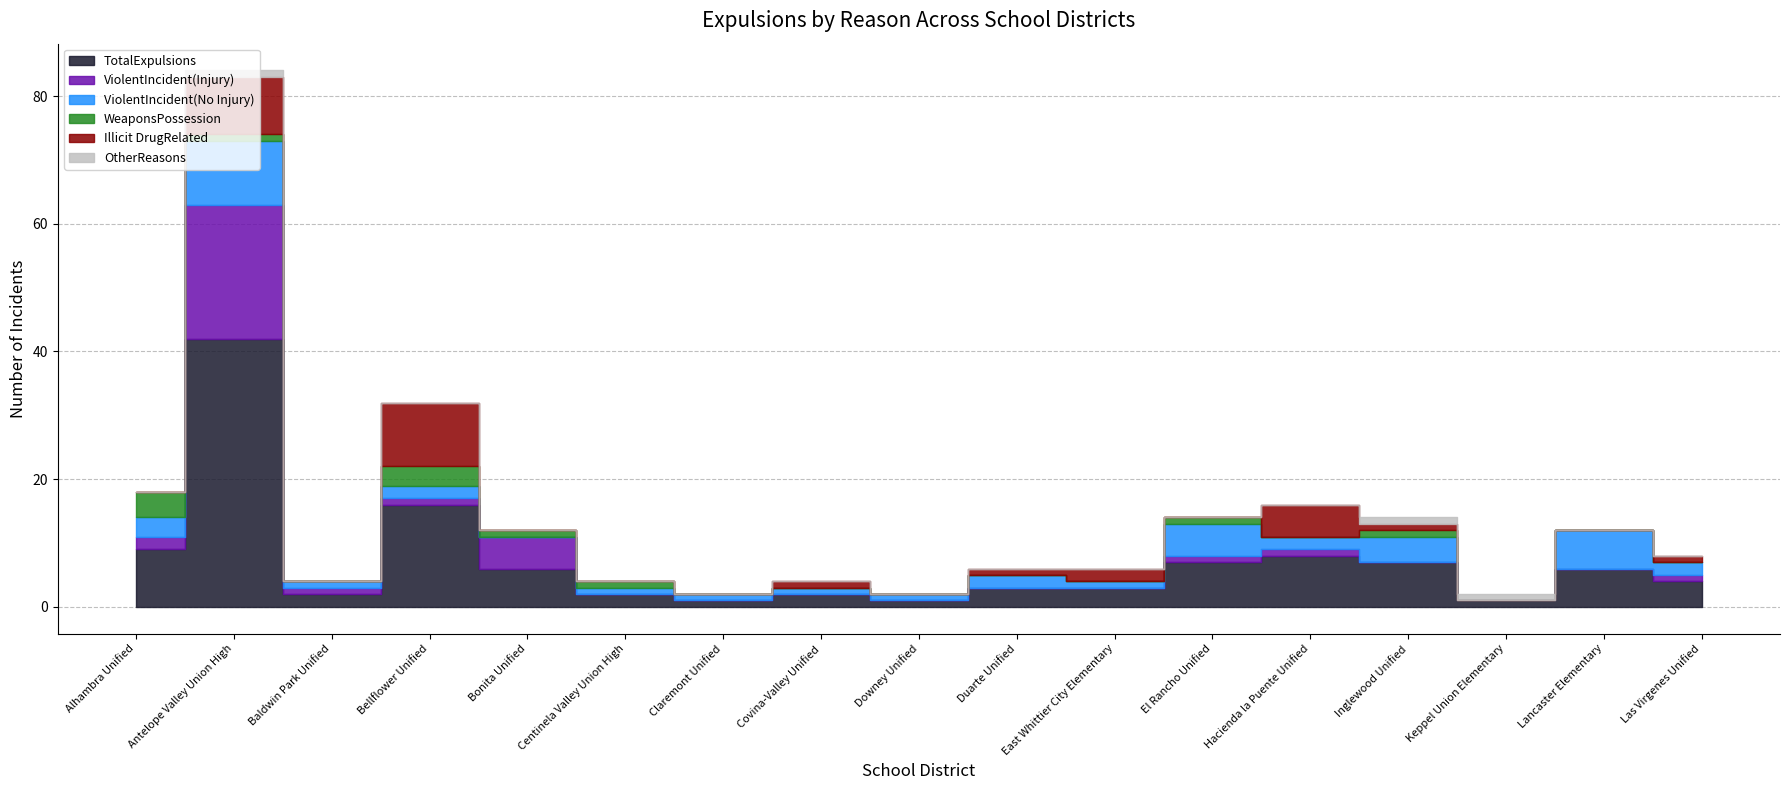

Is the value of ViolentIncident(No Injury) at Covina-Valley Unified greater than the value of WeaponsPossession at Downey Unified?

Yes